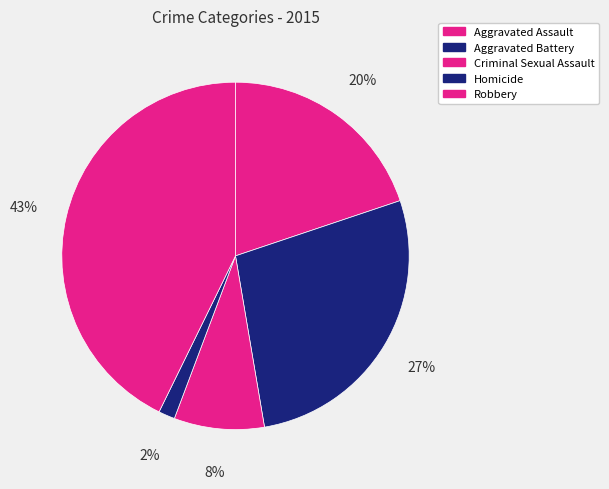

How many segments does this pie chart have?

5